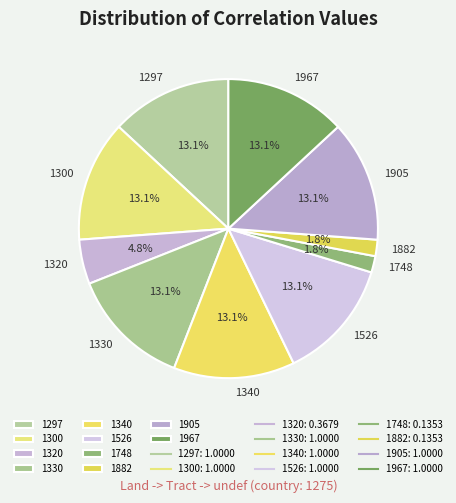

Do 1320 and 1967 together represent more than half of the pie?

No